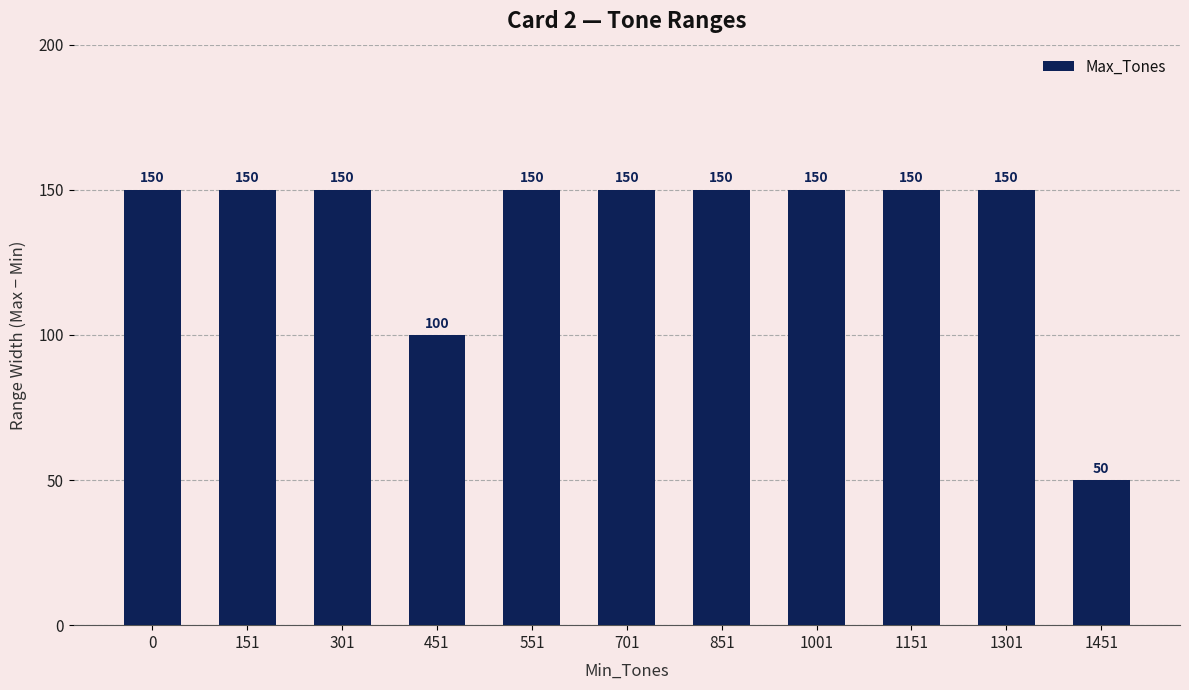

Which label corresponds to the smallest value in the chart?

1451